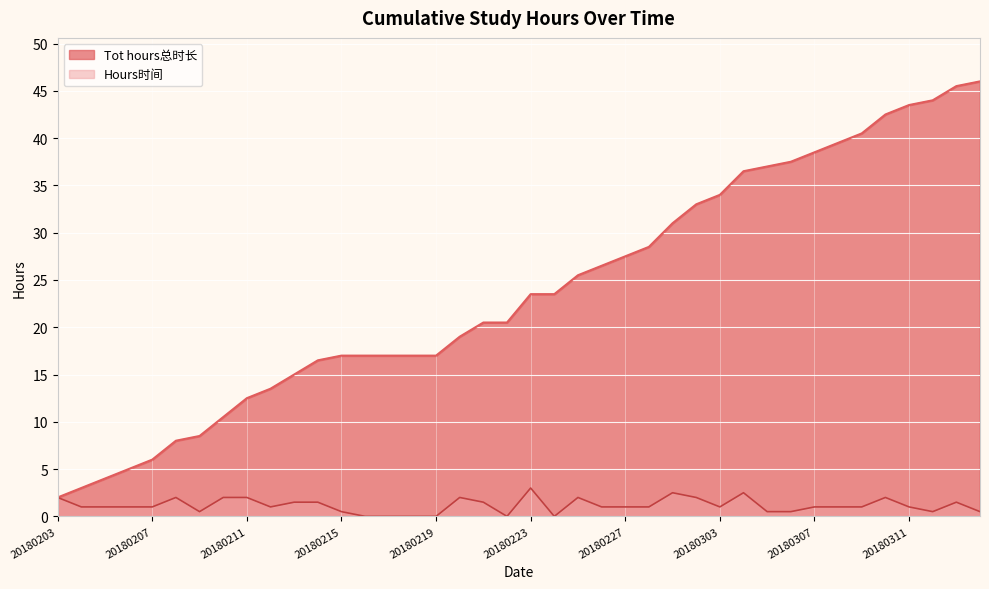

True or false: Tot hours总时长 has more than 0 interior local peaks.

False